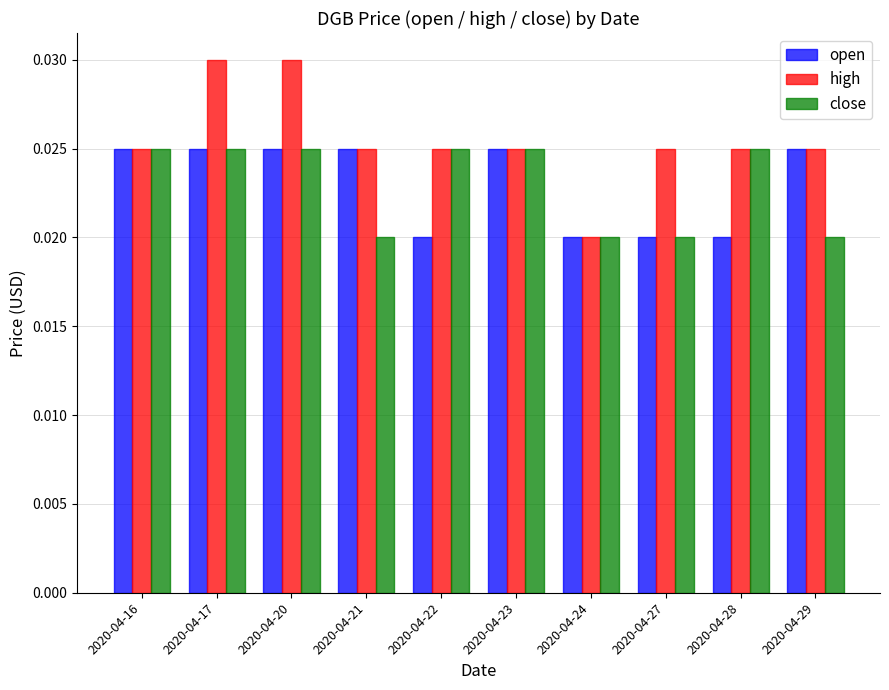

Count the close values in the range 0 to 1.

10